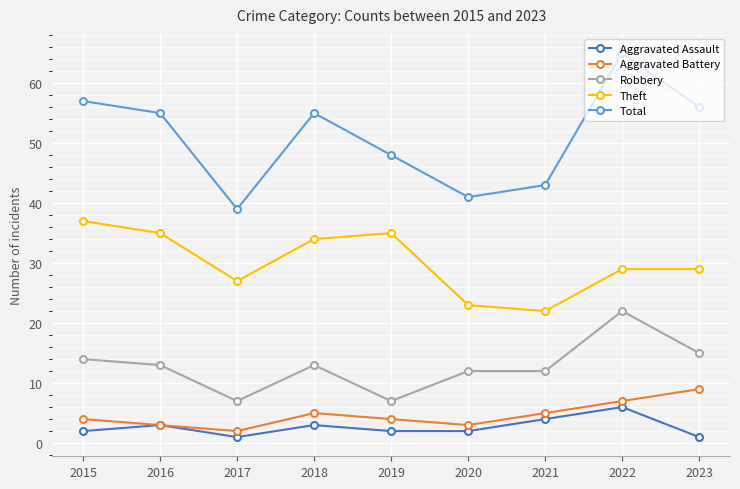

What is the maximum value shown in the chart?

65